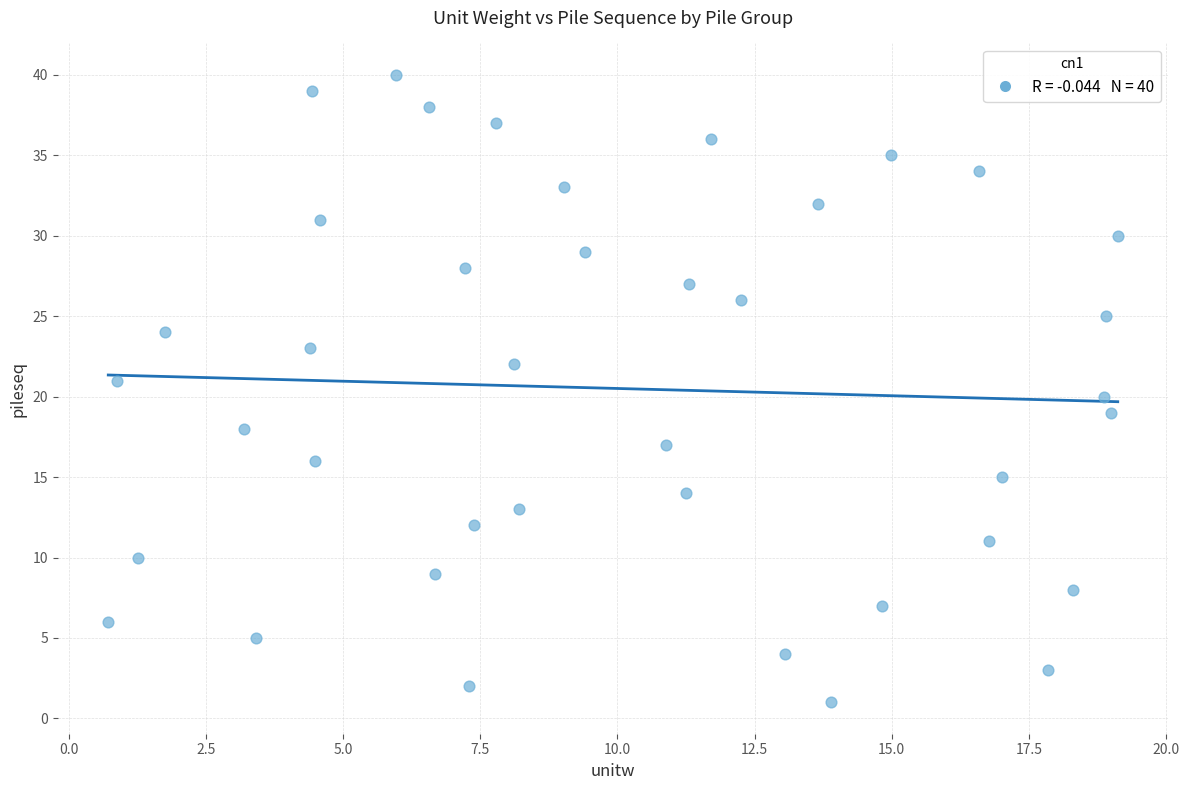

What is the range of Y values (max minus min)?

39